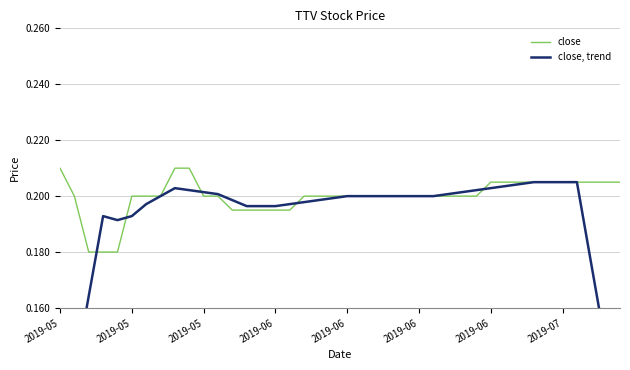

List the series in order of their peak value, highest first.

close, close, trend